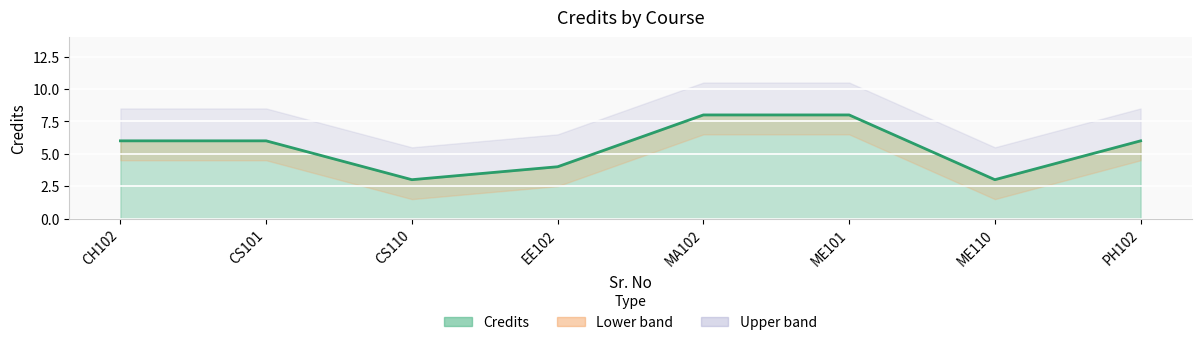

What is the change in value from CH102 to ME110?

-3